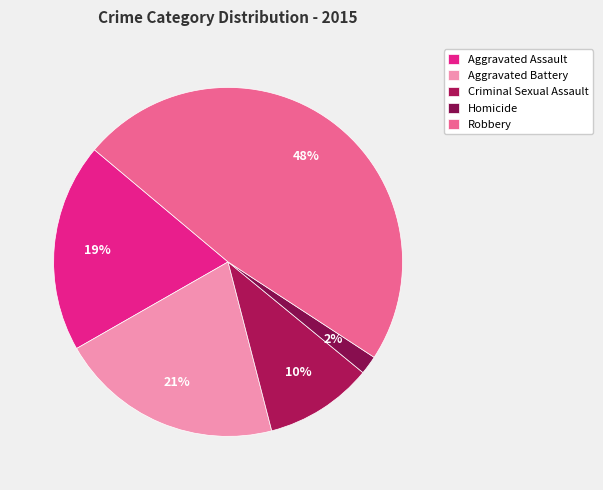

To the nearest percent, what is the combined percentage of Homicide and Robbery?

50%